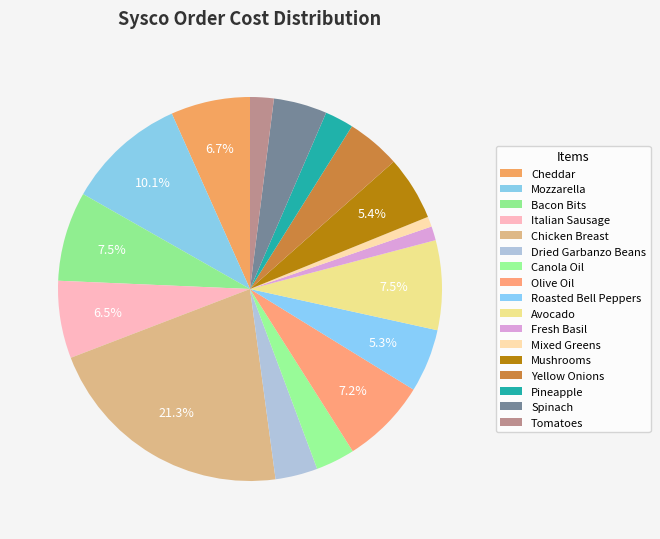

Is there any slice that represents more than half of the pie?

No